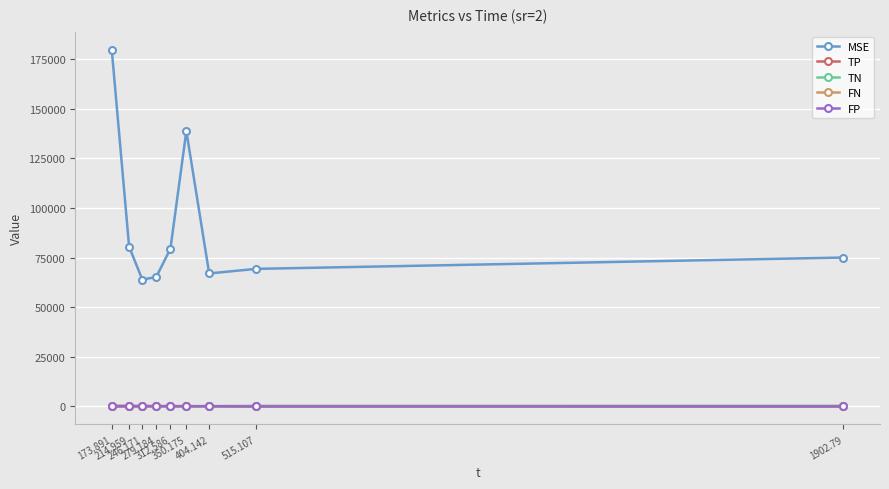

What is the value of the FP point at the 6th from the left?

124.8